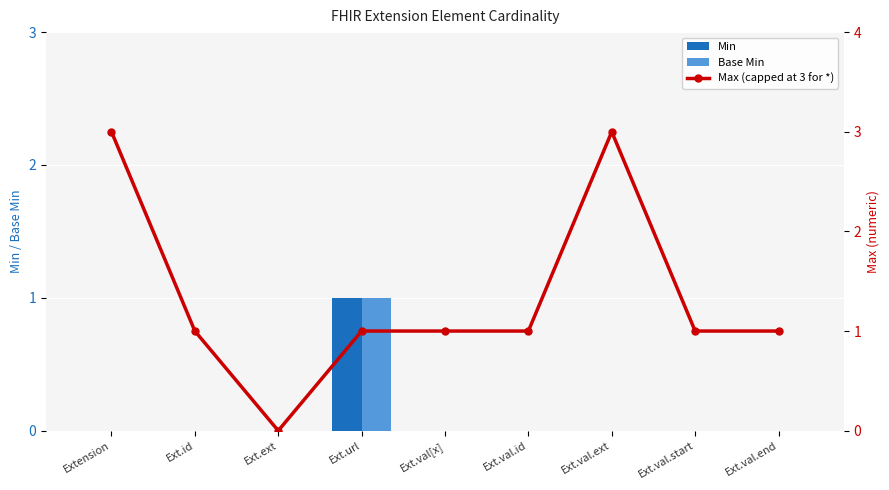

At which label does Max (capped at 3 for *) reach its peak?

Extension